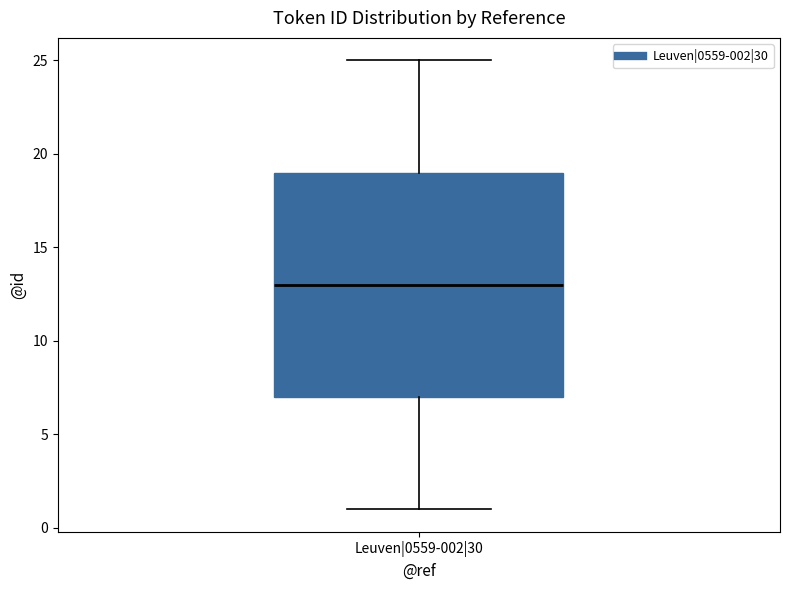

Where does the upper whisker of the box for Leuven|0559-002|30 end on the y-axis? The values are not printed on the chart, so give them approximately, as read against the axis.

25